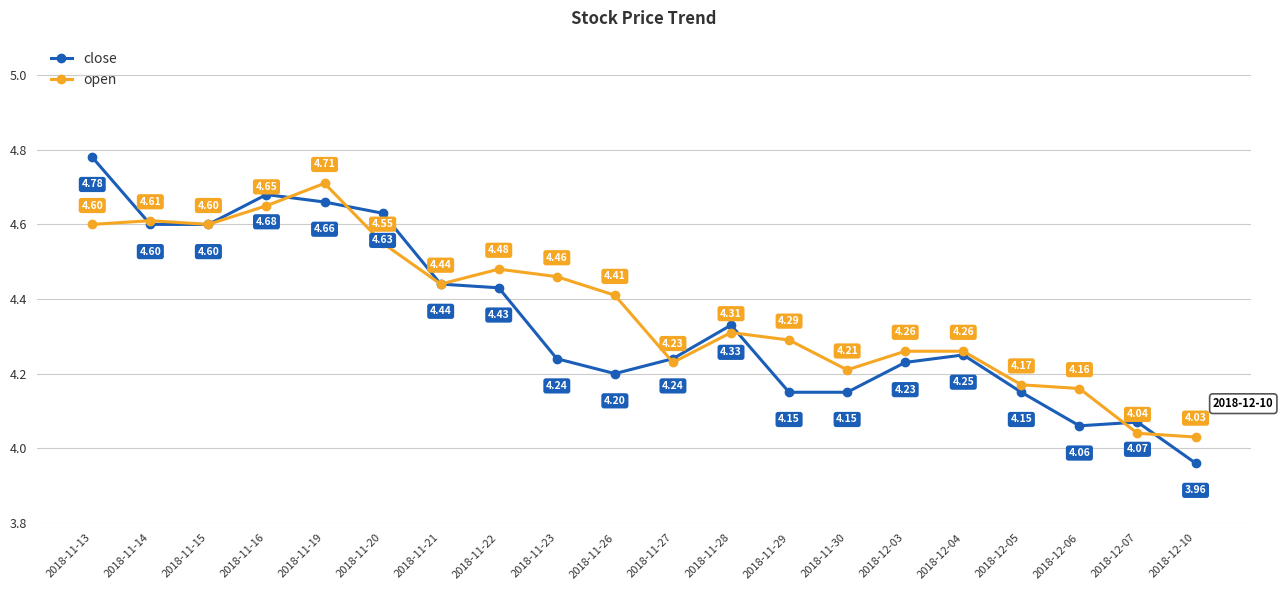

Which series has the largest range (max minus min)?

close